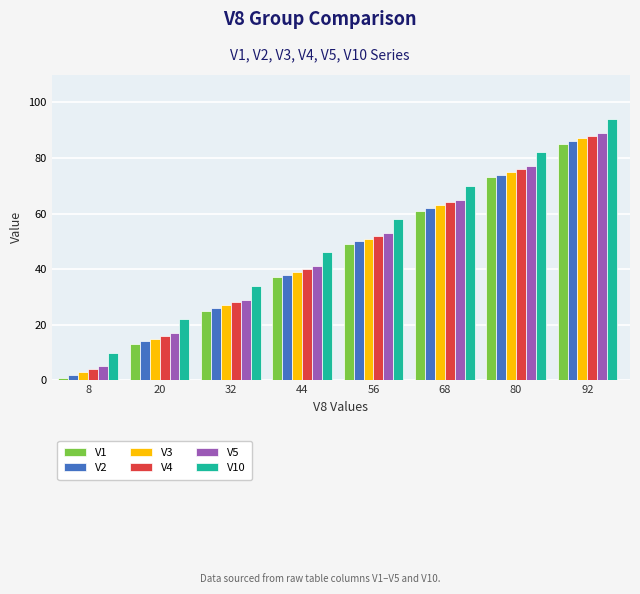

Reading left to right, extract all data points from this chart.

V1: 1	13	25	37	49	61	73	85
V2: 2	14	26	38	50	62	74	86
V3: 3	15	27	39	51	63	75	87
V4: 4	16	28	40	52	64	76	88
V5: 5	17	29	41	53	65	77	89
V10: 10	22	34	46	58	70	82	94